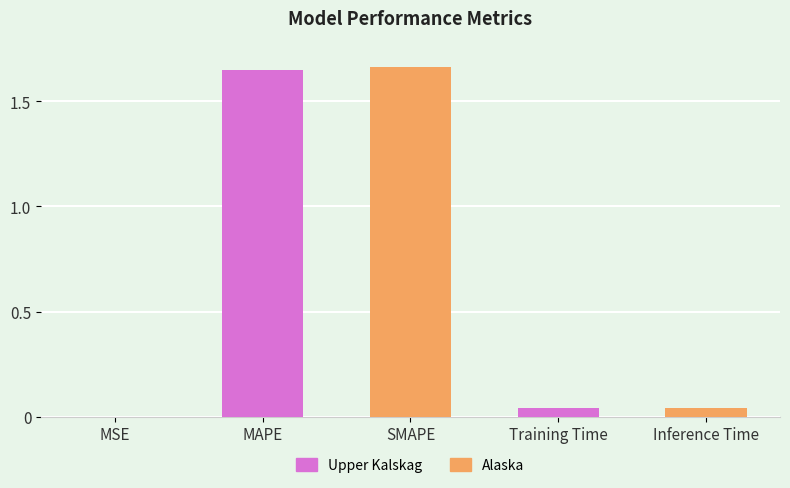

The value at Inference Time is 0.1. True or false?

False